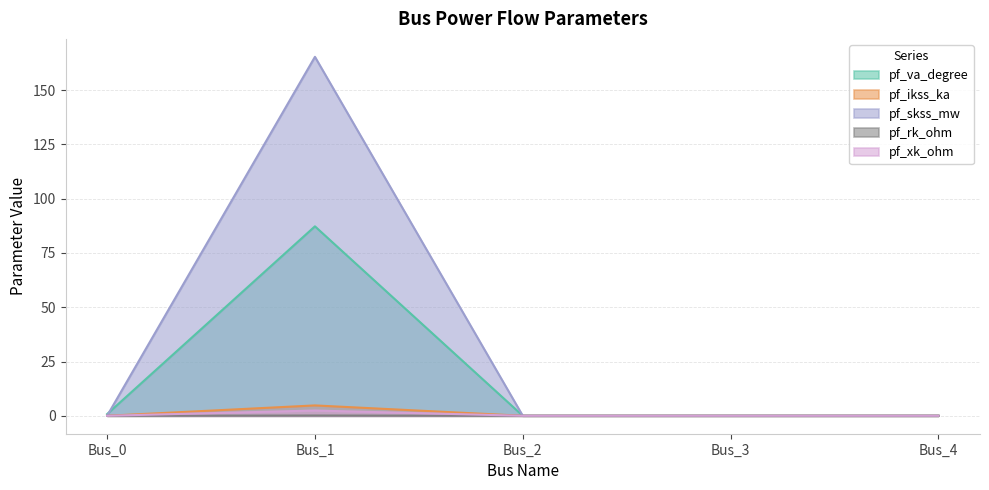

The pf_va_degree series shows 0.0 at Bus_4. True or false?

True